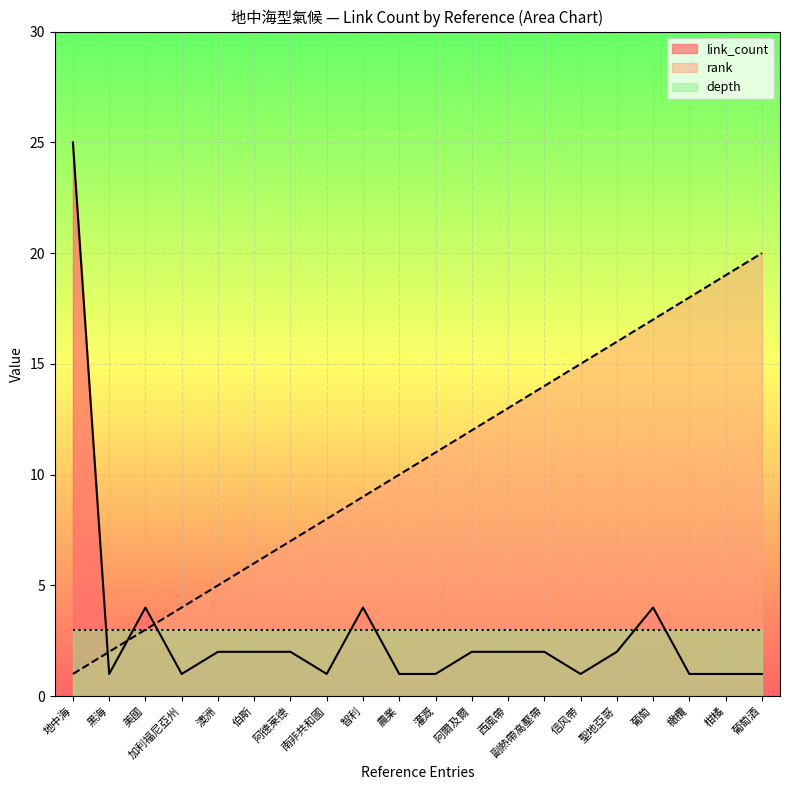

Where is rank nearest to the value 10?

農業